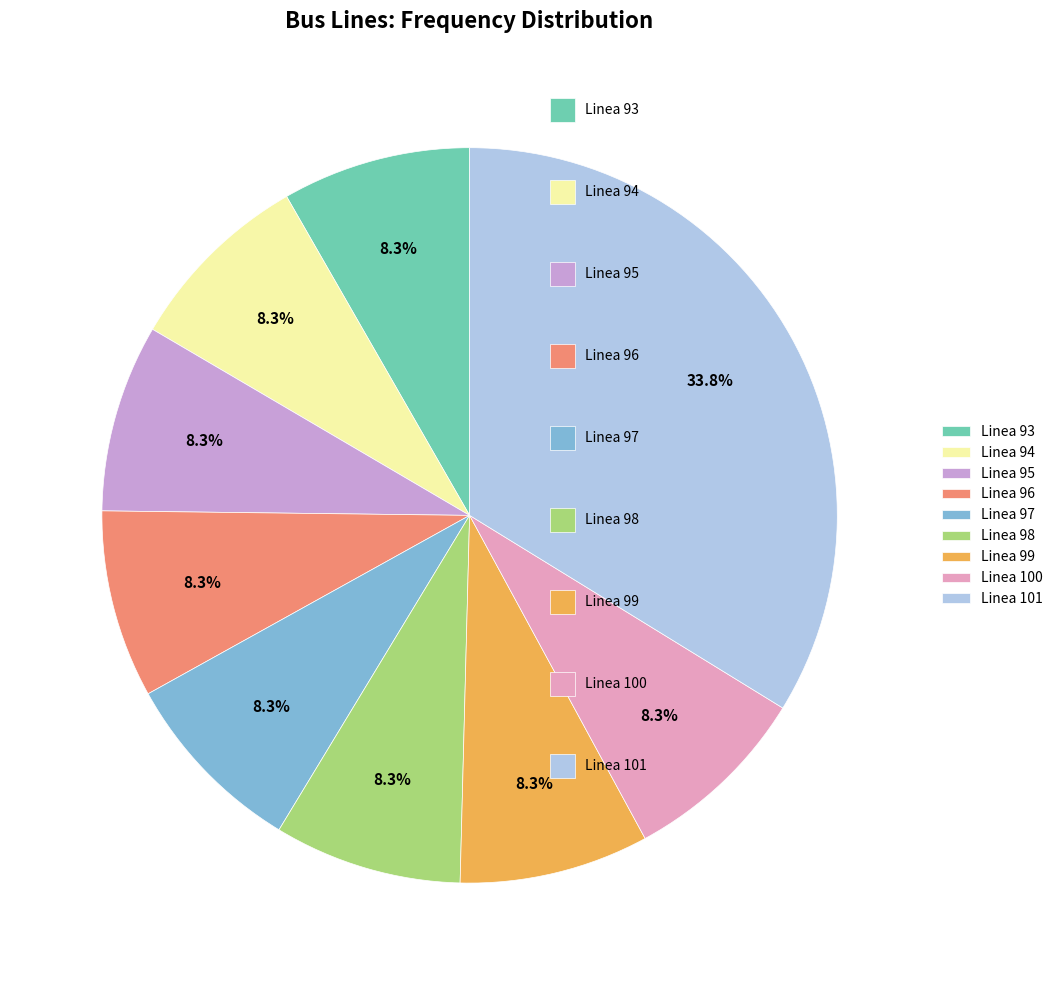

To the nearest percent, what is the average slice percentage?

11%